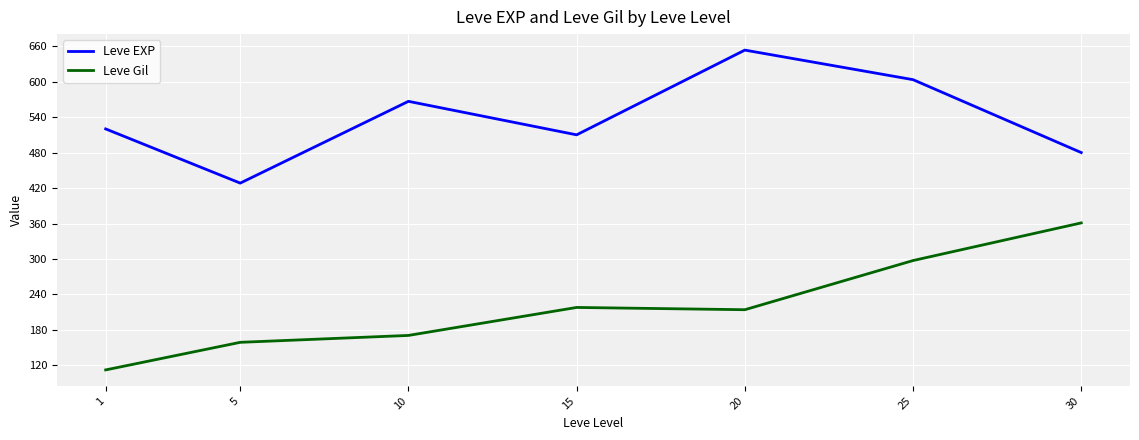

Which series has the largest range (max minus min)?

Leve Gil